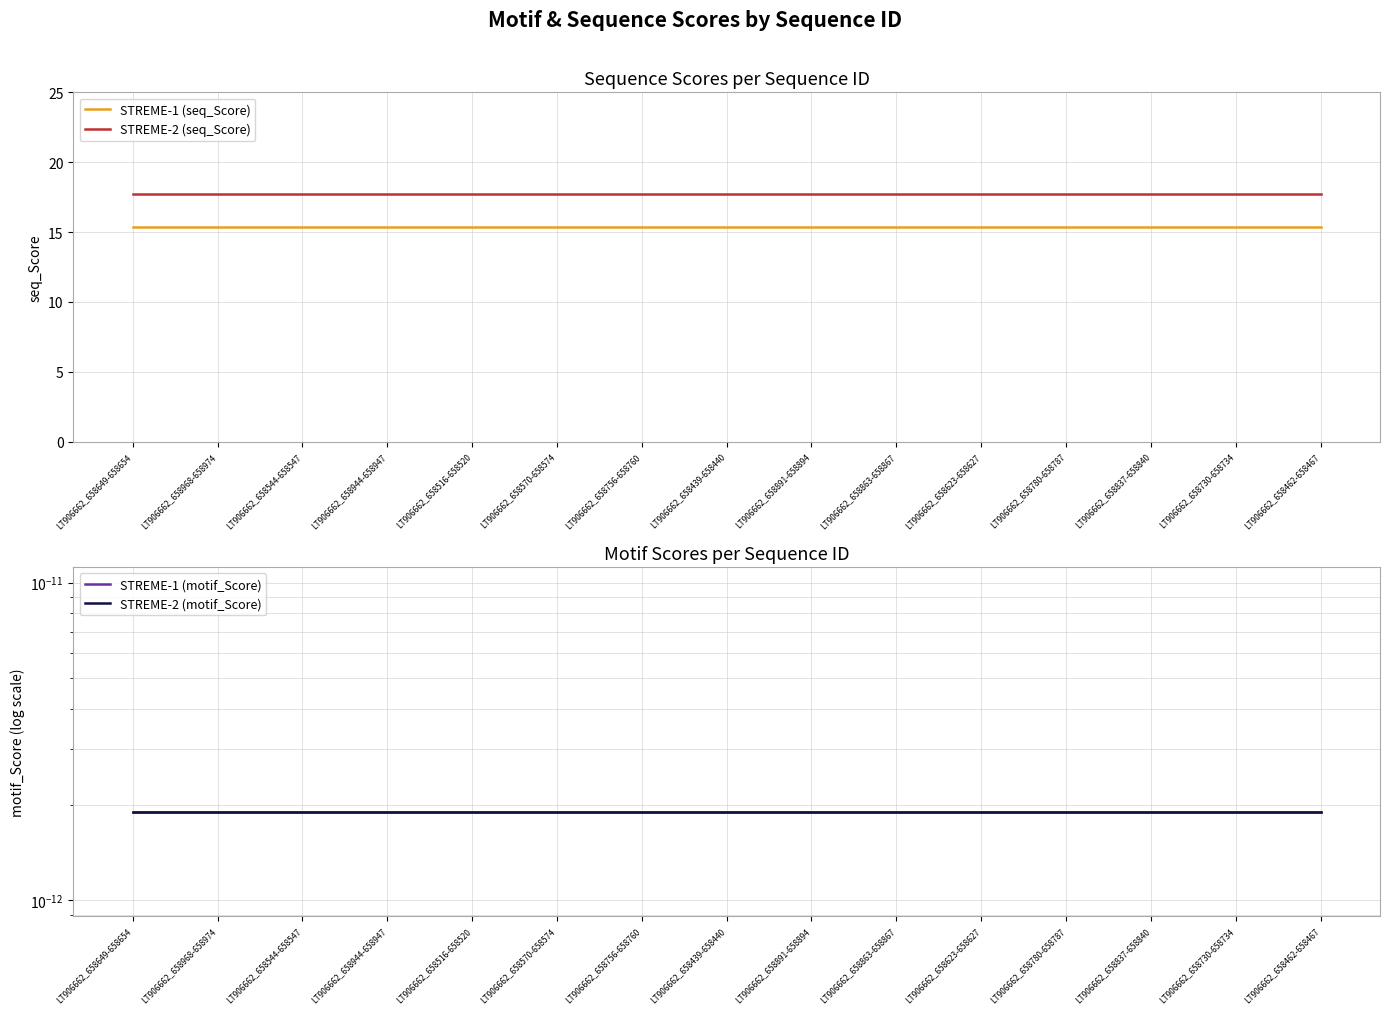

True or false: STREME-2 (motif_Score) and STREME-1 (seq_Score) intersect in this chart.

False